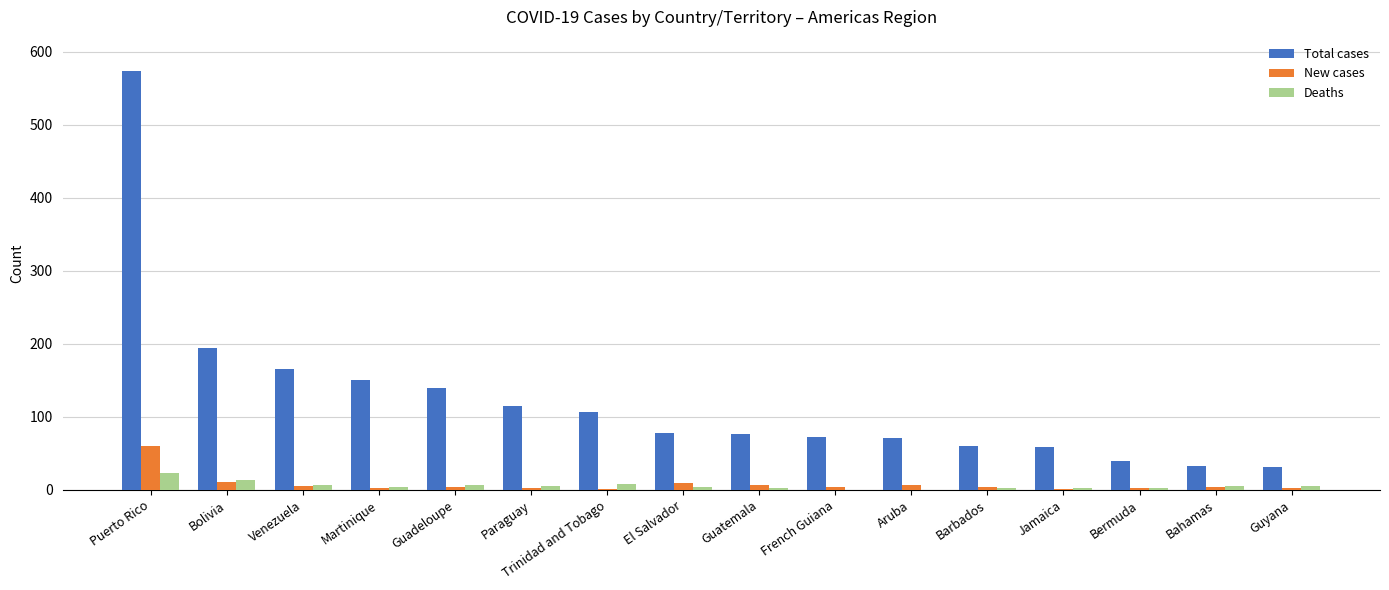

What is the highest value of the Deaths series?

23